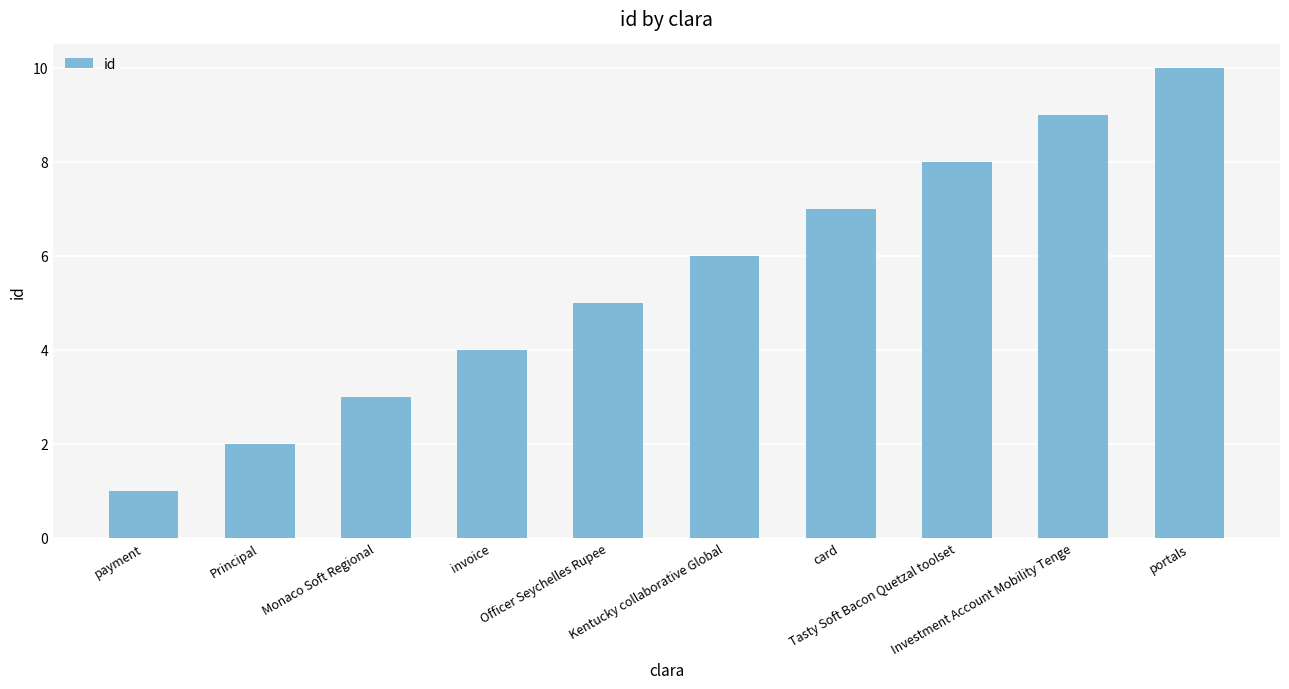

Where is the data nearest to the value 5?

Officer Seychelles Rupee